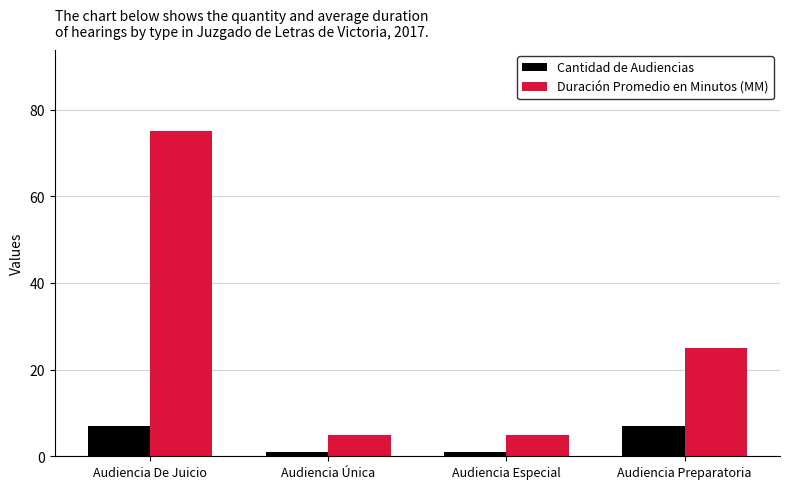

What is the difference between the second highest and second lowest values in the Duración Promedio en Minutos (MM) series?

20